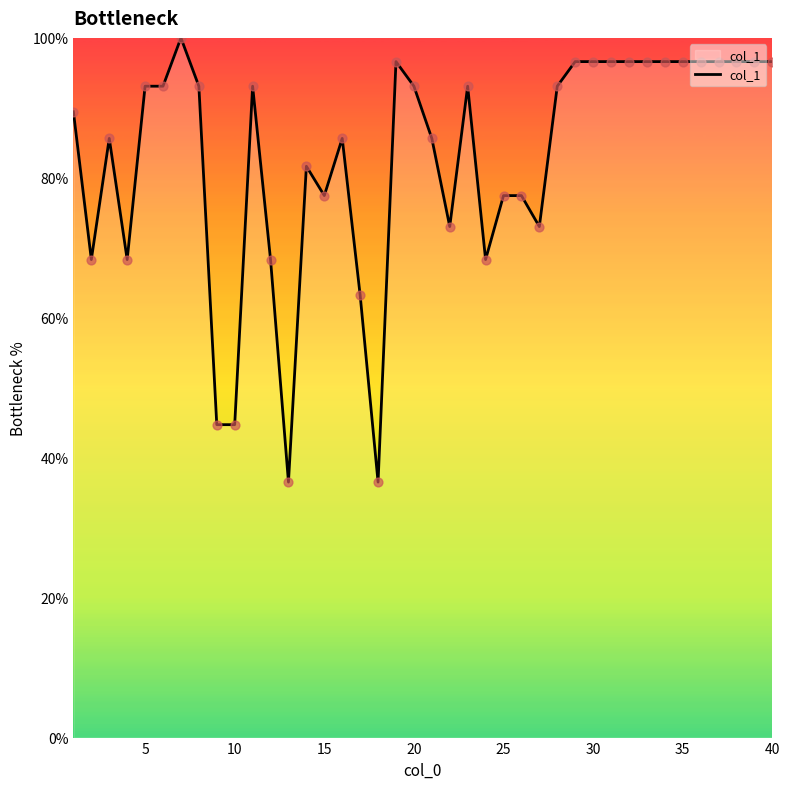

What is the minimum value shown in the chart?

36.5